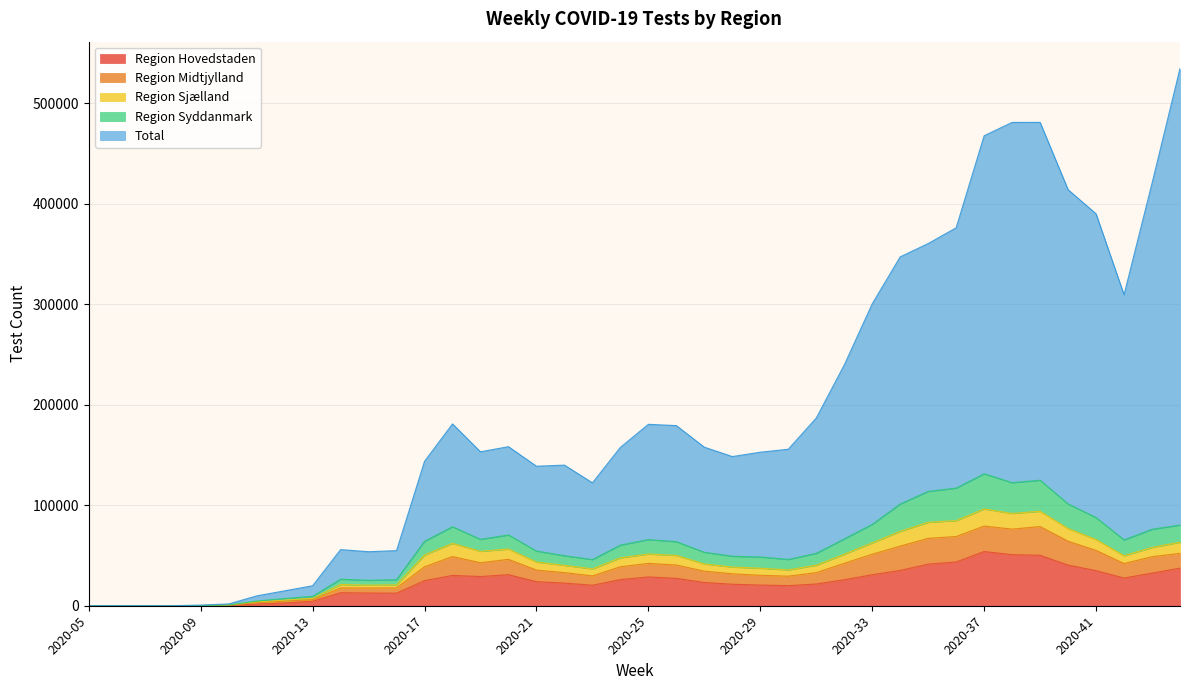

How many lines are shown in the chart?

5